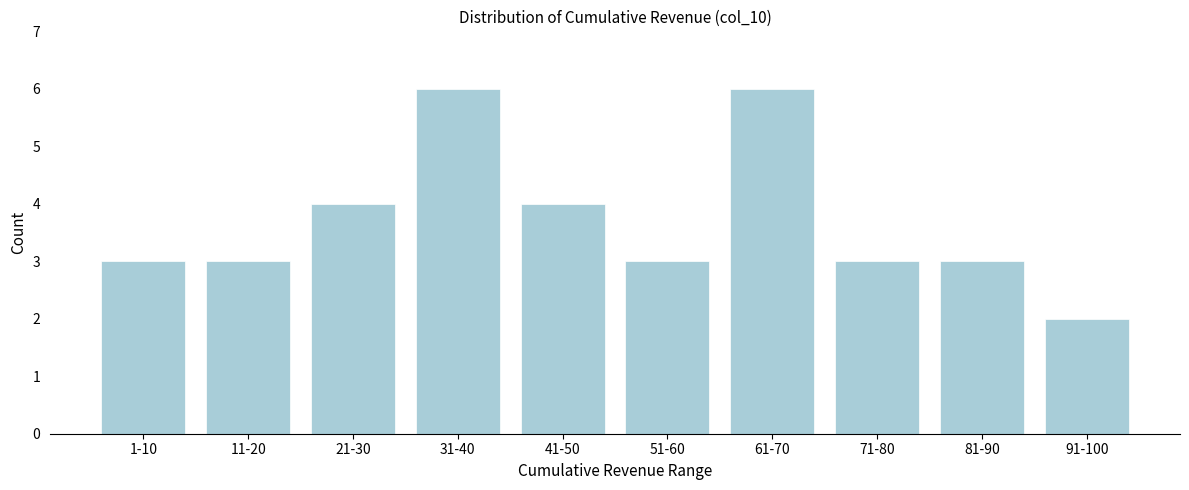

Reading left to right, extract all data points from this chart.

3	3	4	6	4	3	6	3	3	2